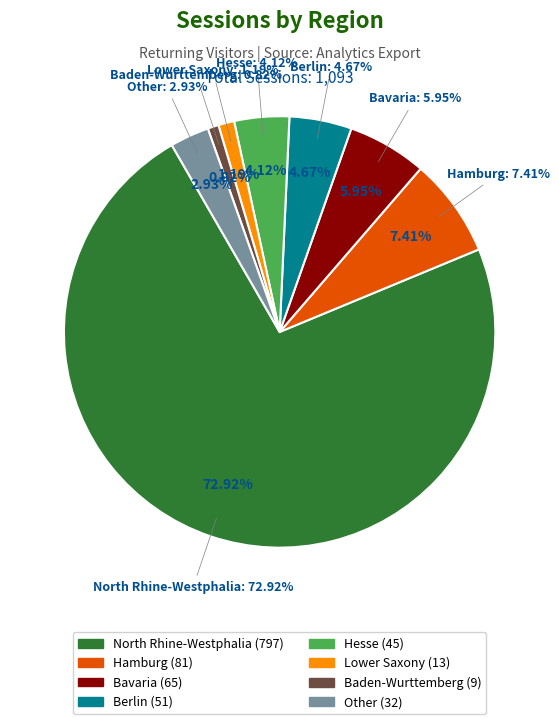

What percentage is the Hamburg slice, to the nearest percent?

7%